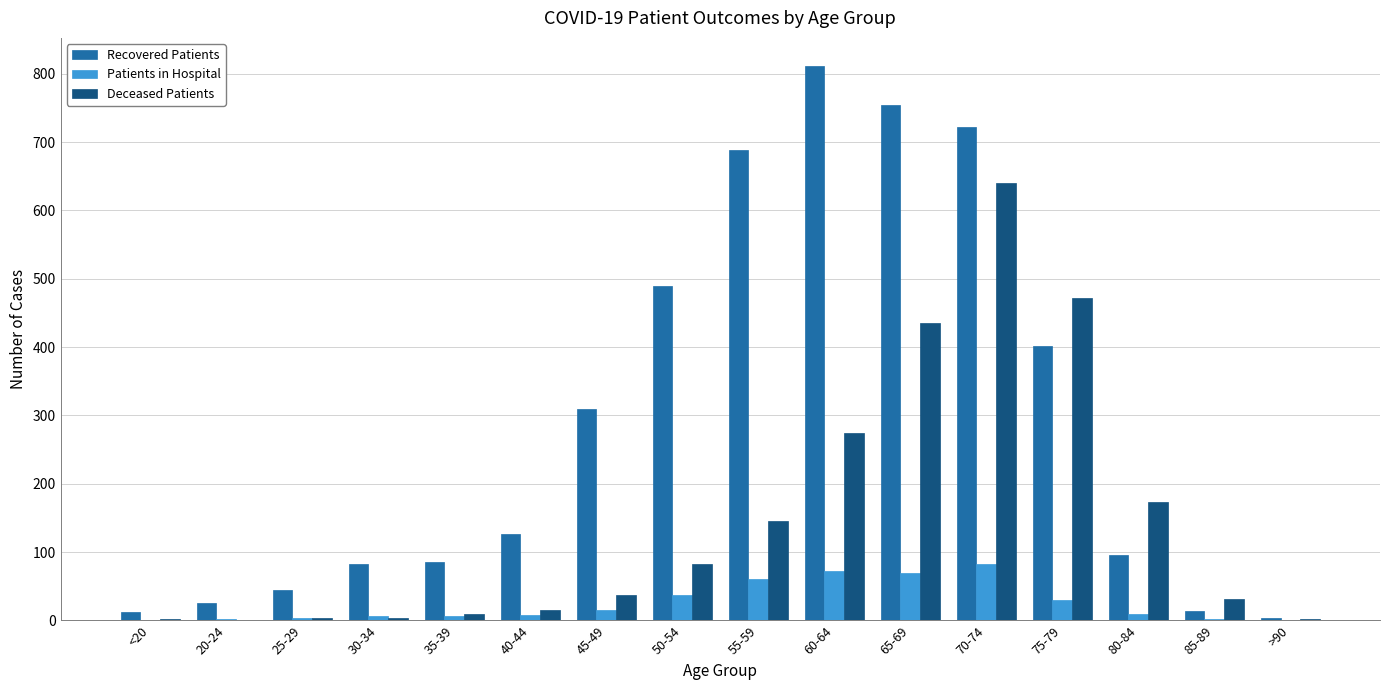

Which series has the largest total across all categories?

Recovered Patients